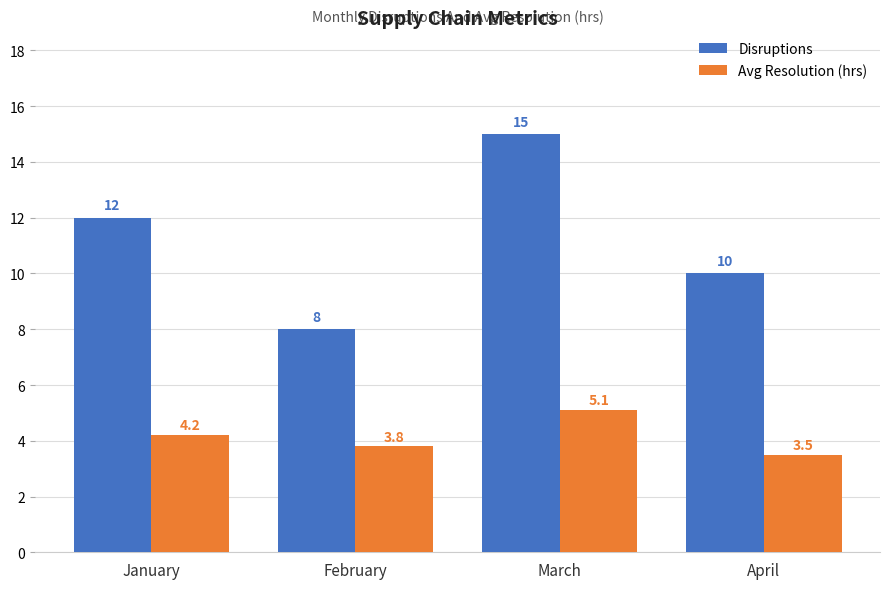

How many bars are there in total?

8